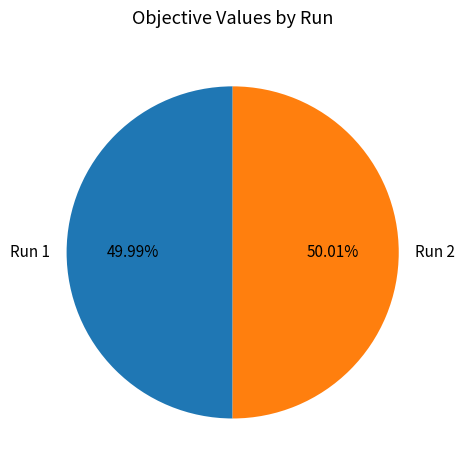

Combined, what portion of the pie is Run 1 and Run 2?

100.0%